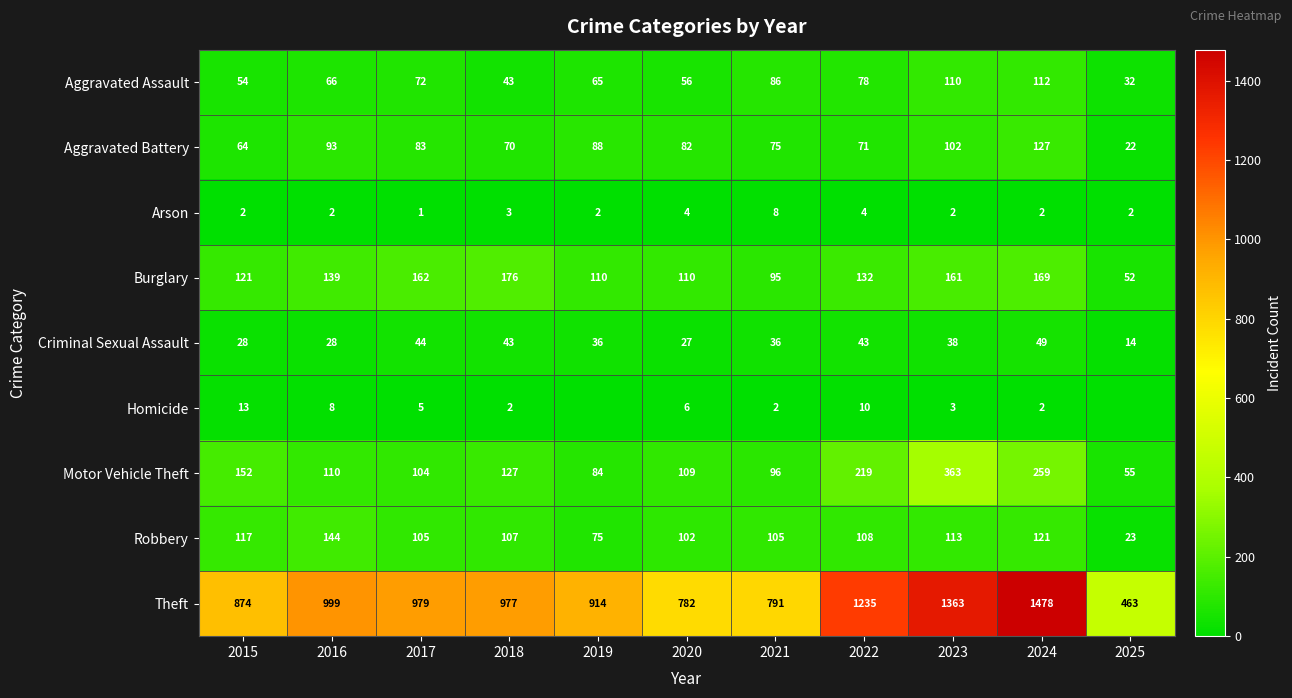

What is the difference between the second highest and minimum values in the Aggravated Assault series?

78